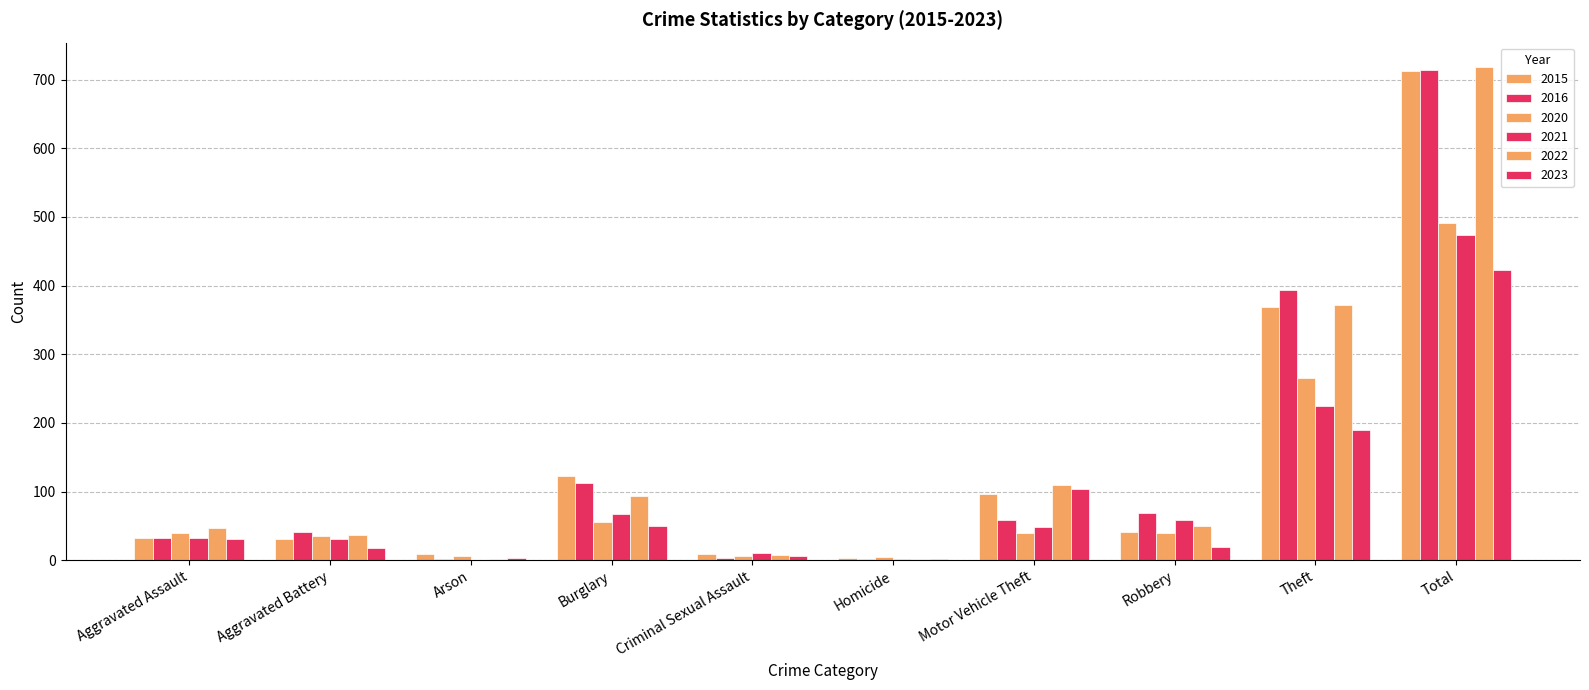

Which series changed the most between Motor Vehicle Theft and Total?

2016